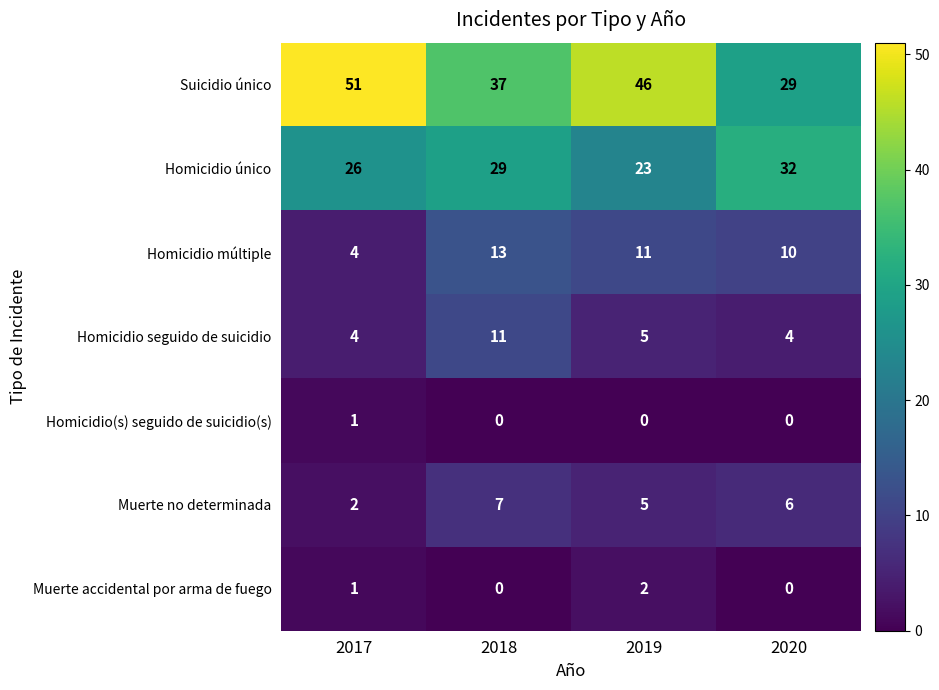

Reading right to left, transcribe all the data shown in this chart.

Suicidio único: 2020=29	2019=46	2018=37	2017=51
Homicidio único: 2020=32	2019=23	2018=29	2017=26
Homicidio múltiple: 2020=10	2019=11	2018=13	2017=4
Homicidio seguido de suicidio: 2020=4	2019=5	2018=11	2017=4
Homicidio(s) seguido de suicidio(s): 2020=0	2019=0	2018=0	2017=1
Muerte no determinada: 2020=6	2019=5	2018=7	2017=2
Muerte accidental por arma de fuego: 2020=0	2019=2	2018=0	2017=1